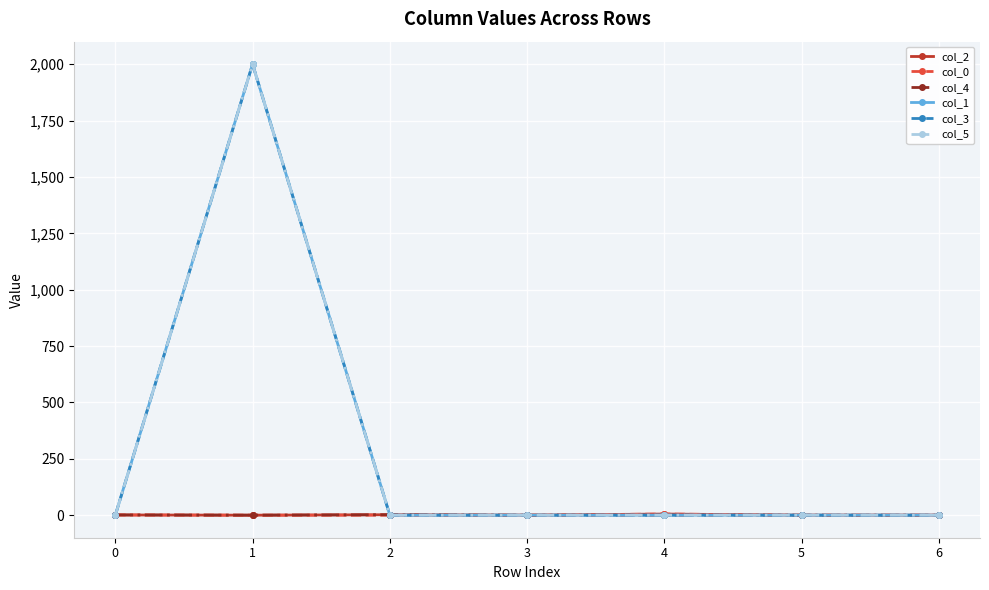

Which series has the widest spread of values?

col_1